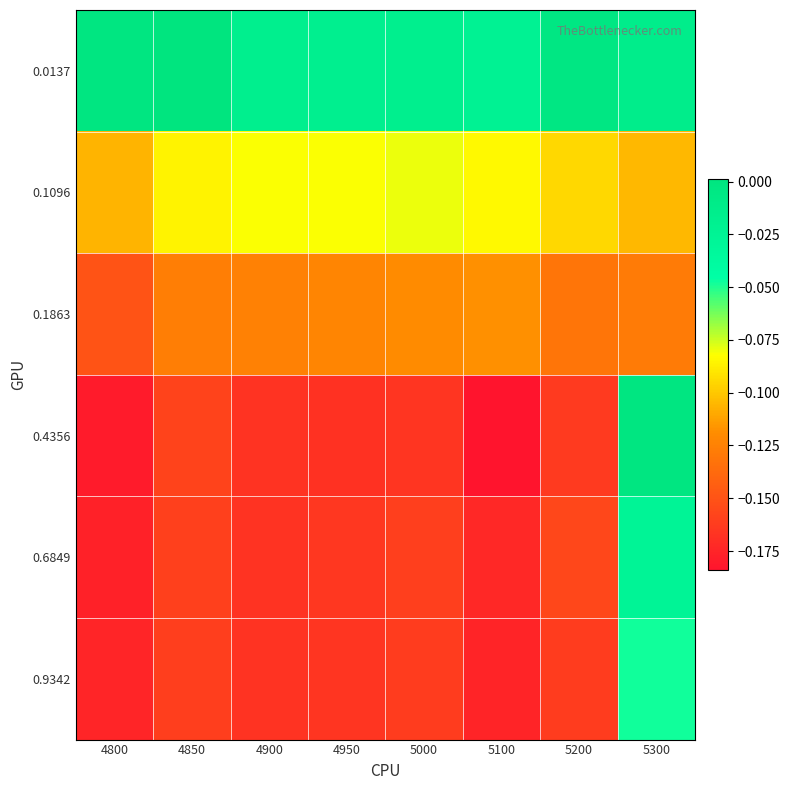

Which series has the largest range (max minus min)?

0.4356